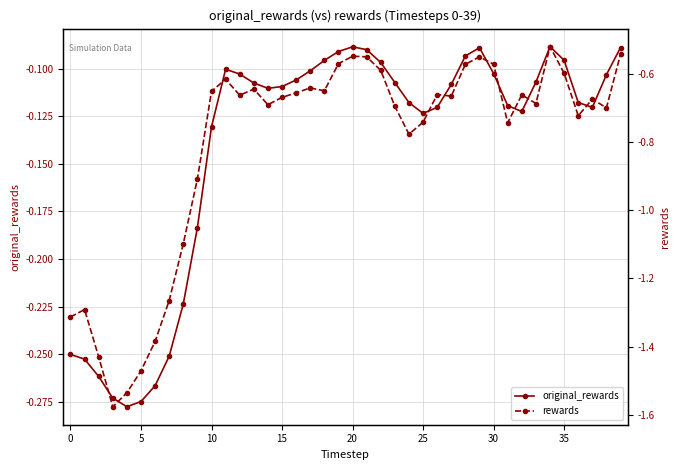

True or false: rewards and original_rewards intersect in this chart.

False